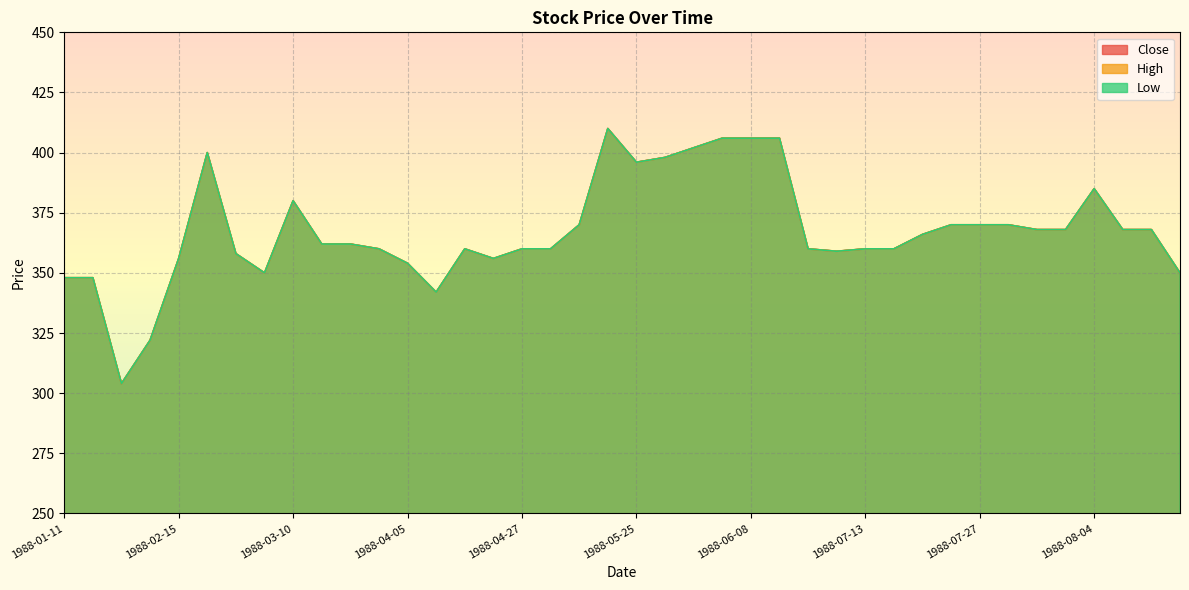

What is the total value across all series at 1988-07-08?

1080